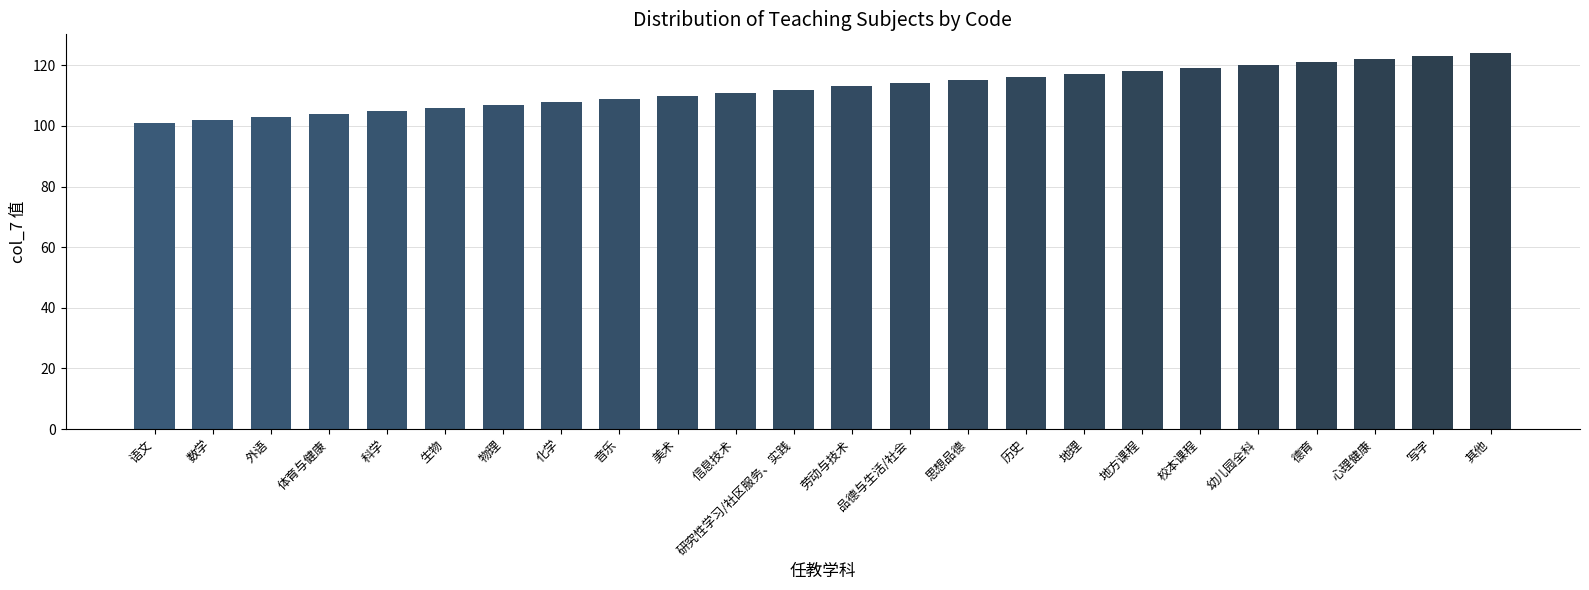

What is the approximate value at 心理健康?

122